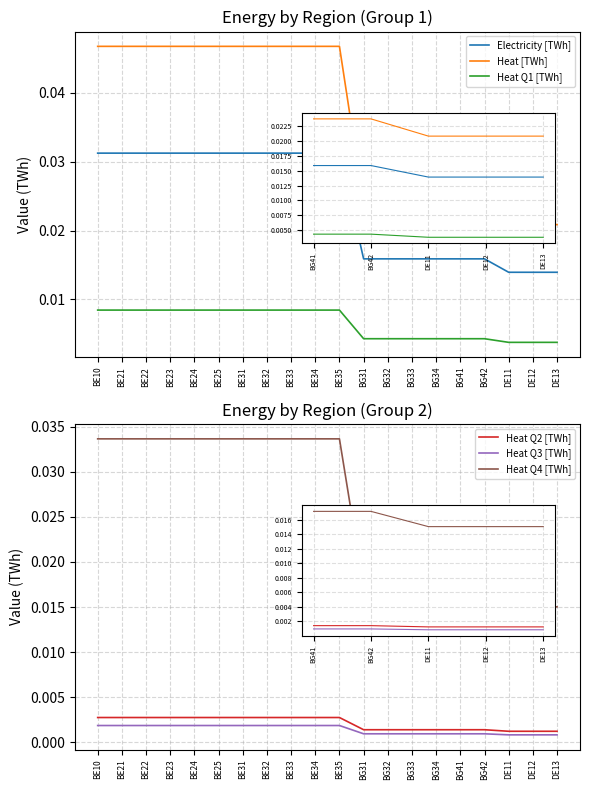

How many series are shown in this chart?

6